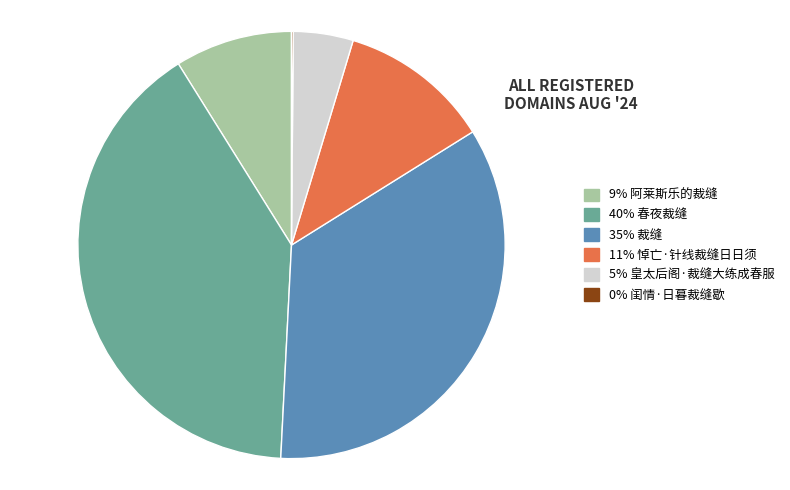

Is there a majority slice in this chart?

No